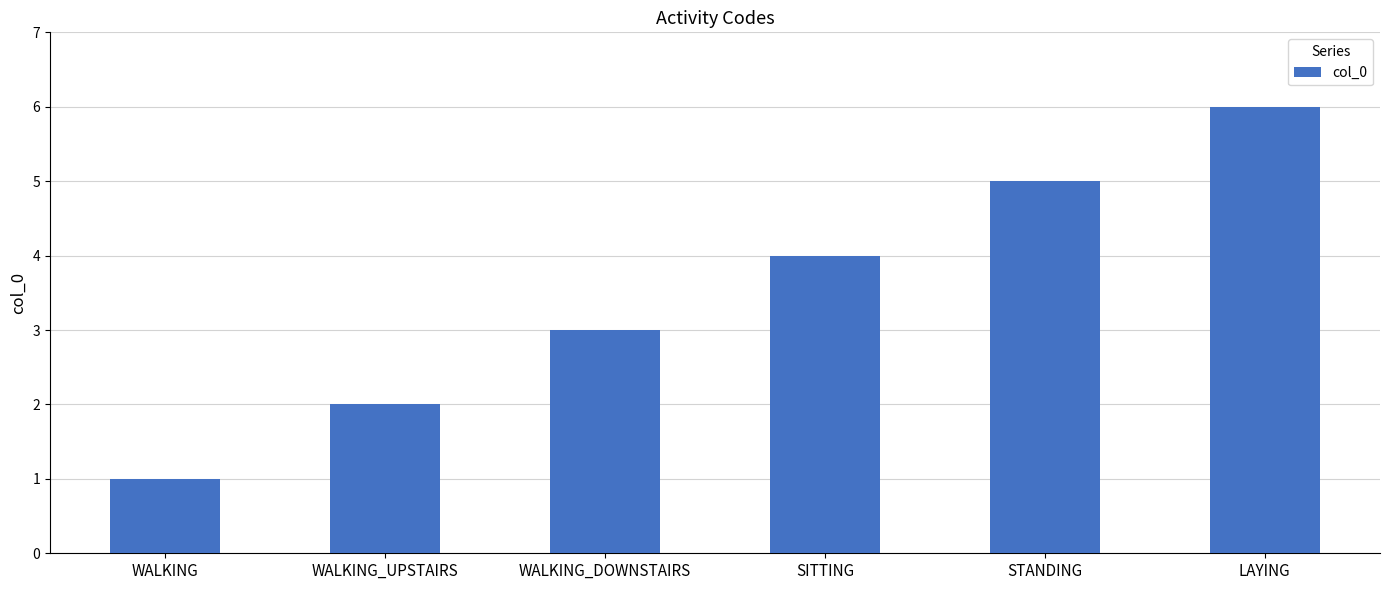

Between WALKING_DOWNSTAIRS and WALKING_UPSTAIRS, which is larger?

WALKING_DOWNSTAIRS